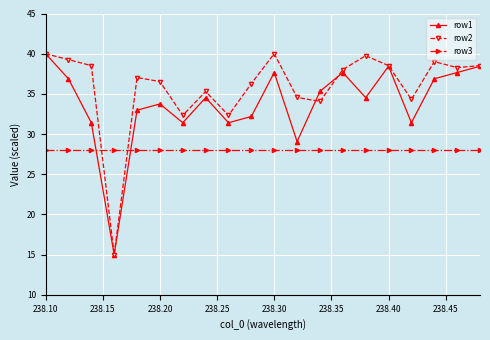

After their last crossing, which series has the higher values: row2 or row3?

row2